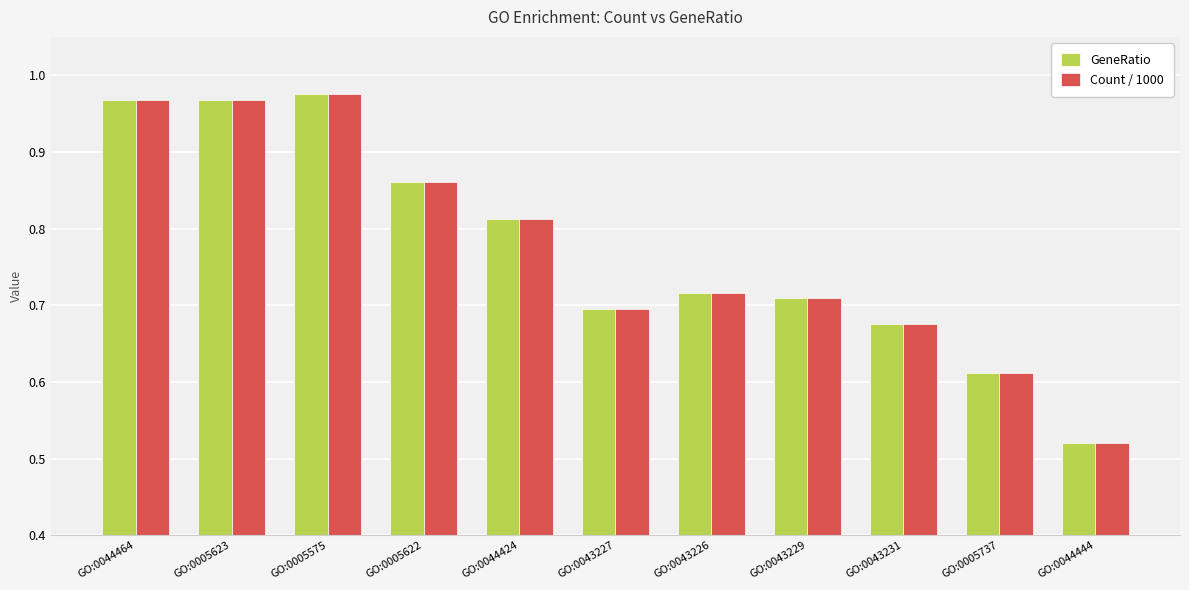

What position from the left is GO:0005575?

3